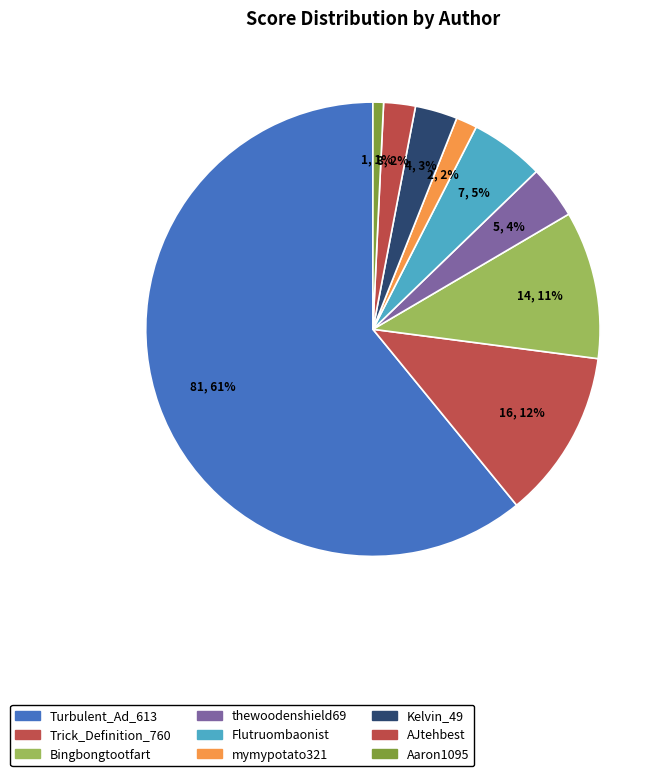

How many segments does this pie chart have?

9